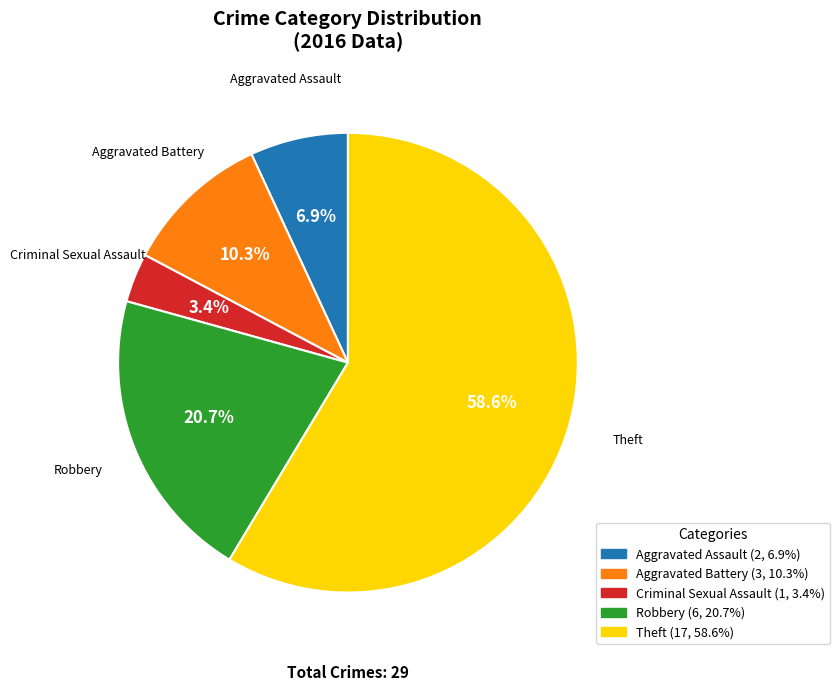

To the nearest percent, what is the difference between the largest and smallest slice percentages?

55%